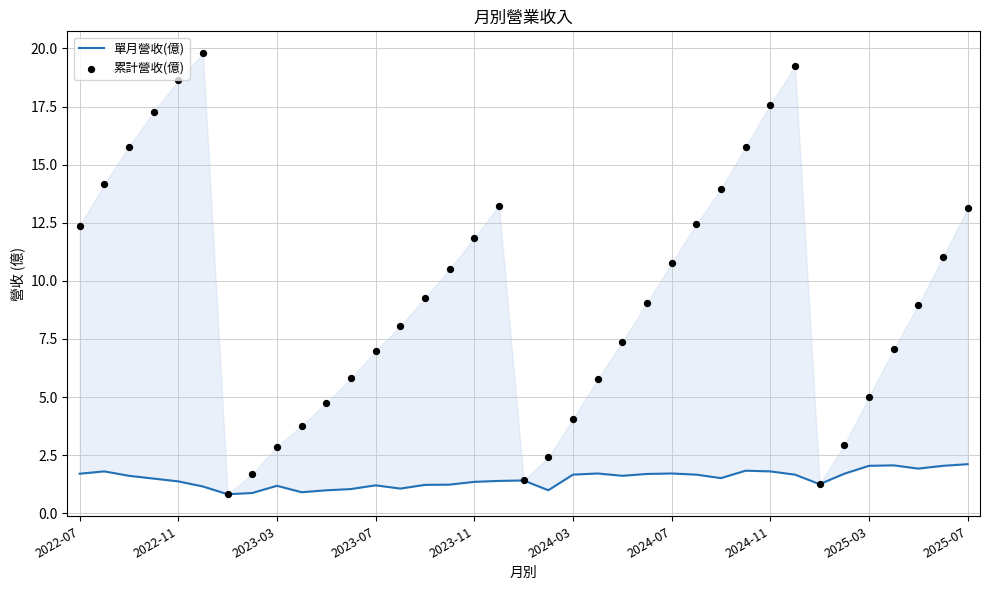

Which series contains the highest Y value?

累計營收(億)